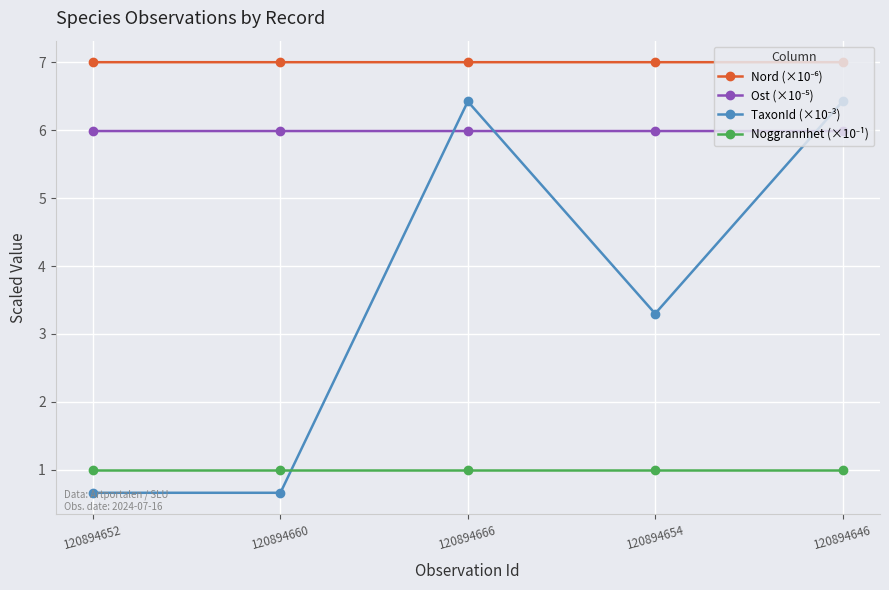

What is the label of the 3rd point from the right?

120894666